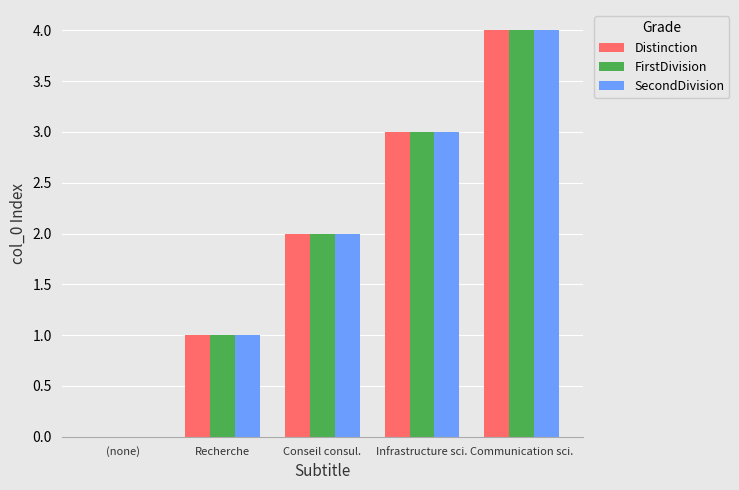

Is the value of SecondDivision at (none) greater than the value of Distinction at Communication sci.?

No